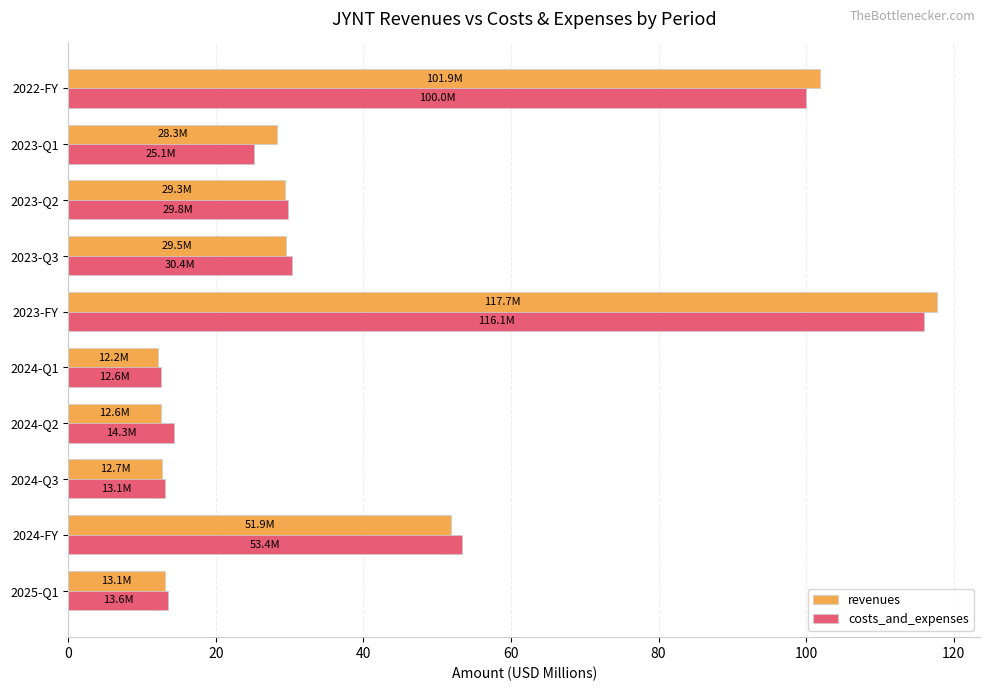

Where is revenues nearest to the value 64?

2024-FY